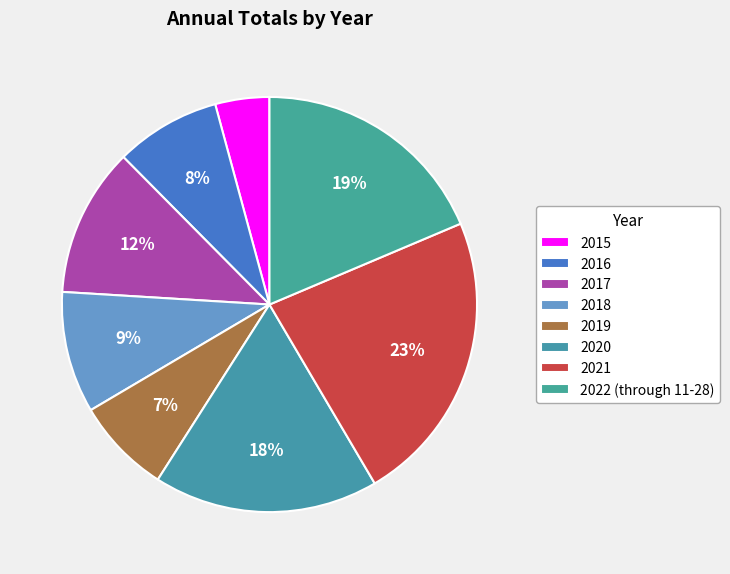

Which slice is the largest?

2021